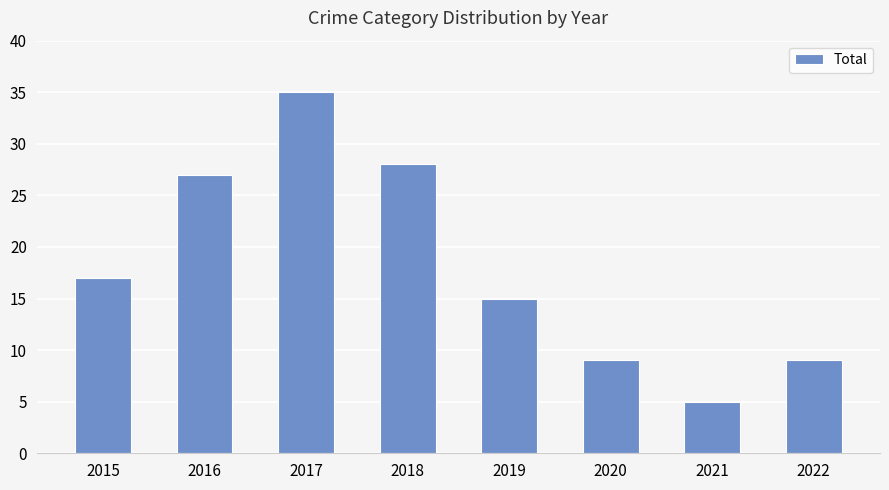

What is the difference between the second highest and second lowest values?

19